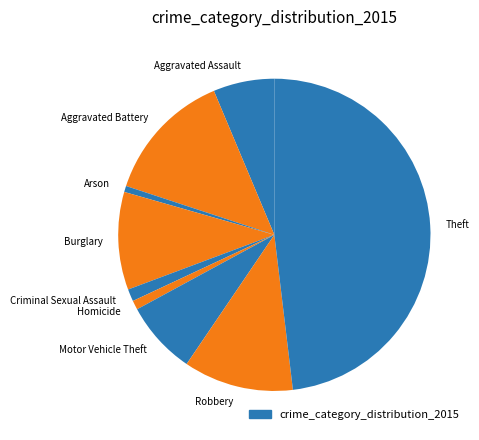

Which category has the biggest portion of the pie?

Theft